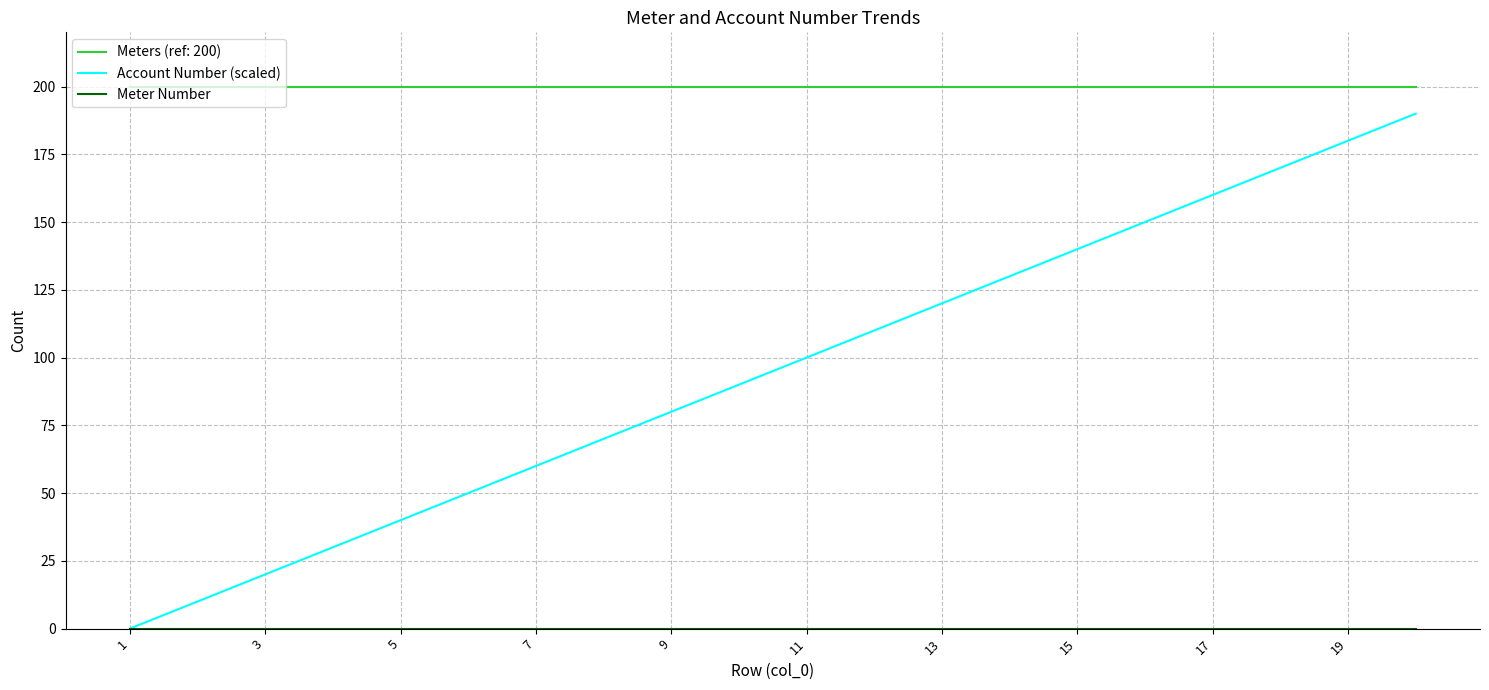

Which series has the largest total across all categories?

Meters (ref: 200)